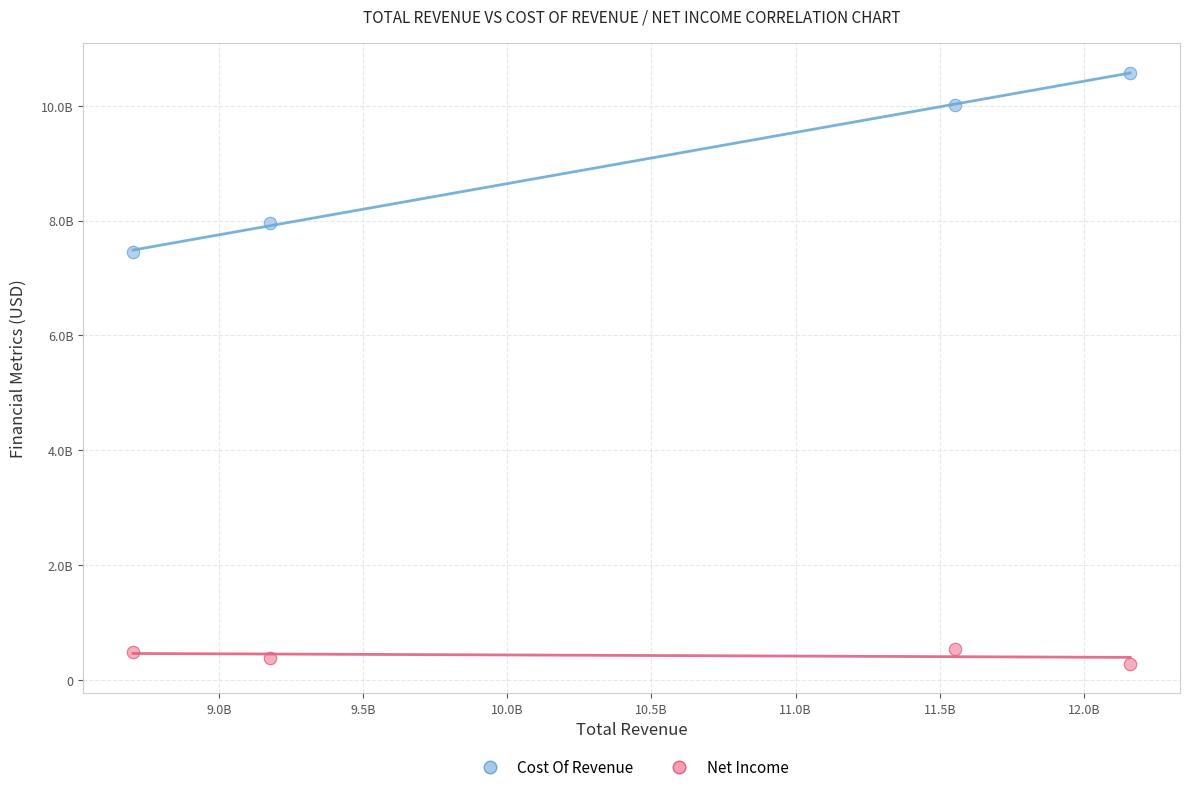

Which series reaches the maximum Y coordinate?

Cost Of Revenue